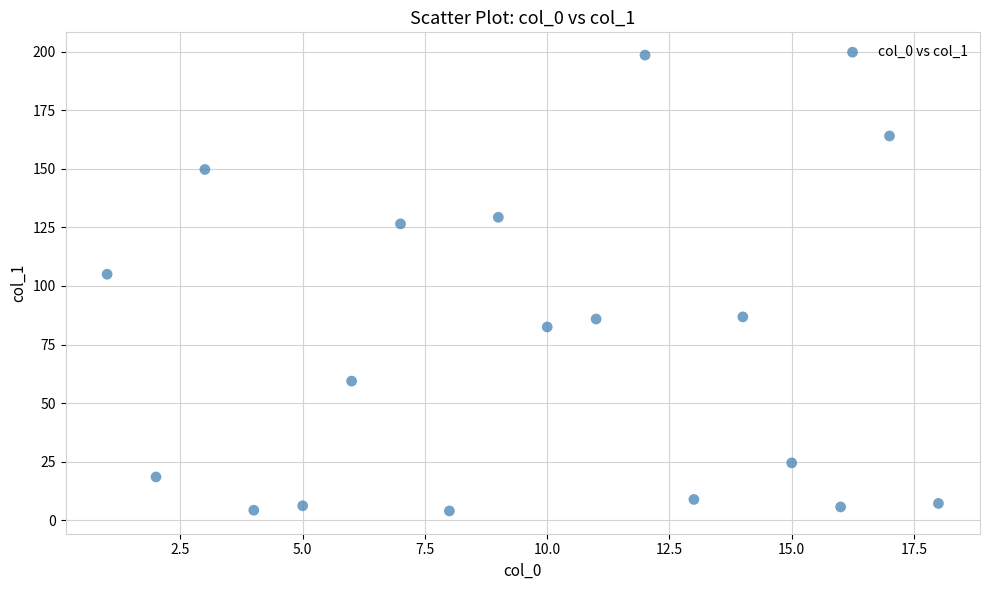

What is the range of Y values (max minus min)?

194.5